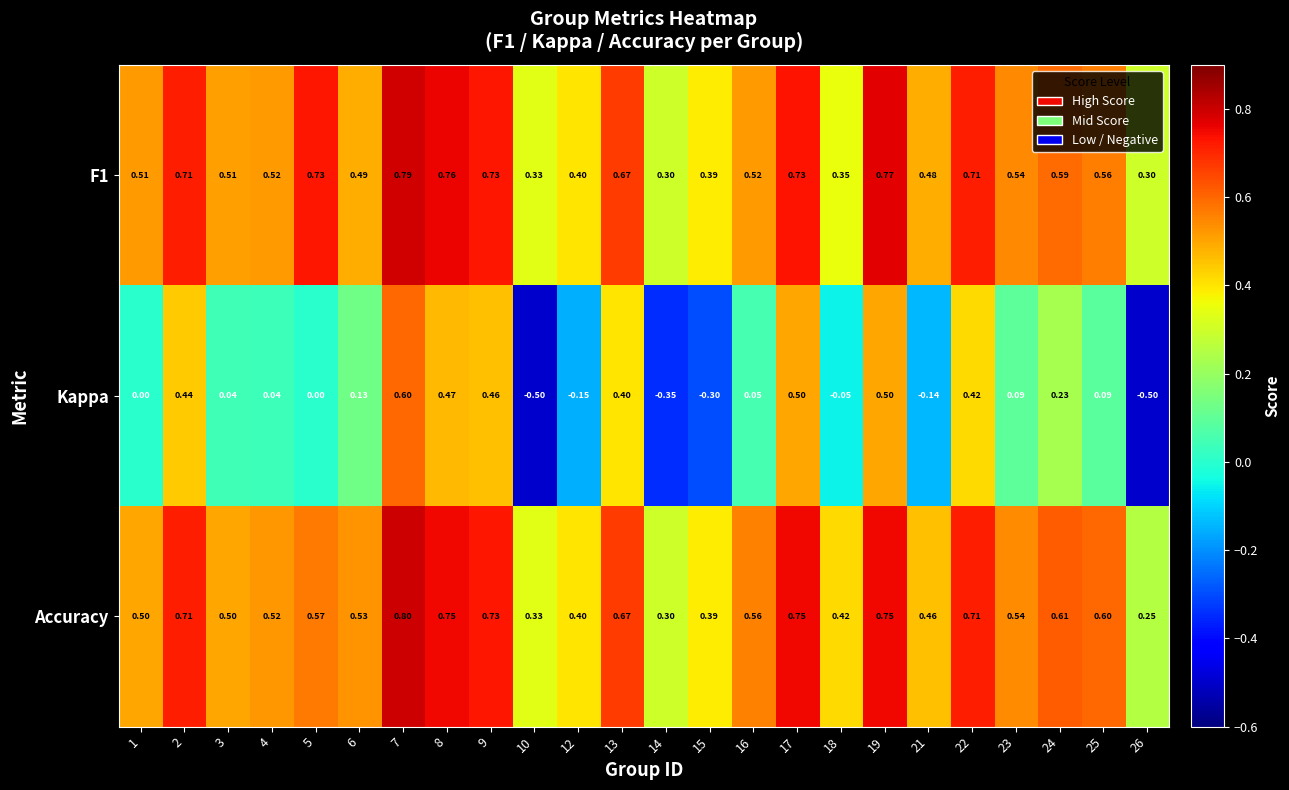

Between 13 and 26, which series saw the biggest shift?

Kappa